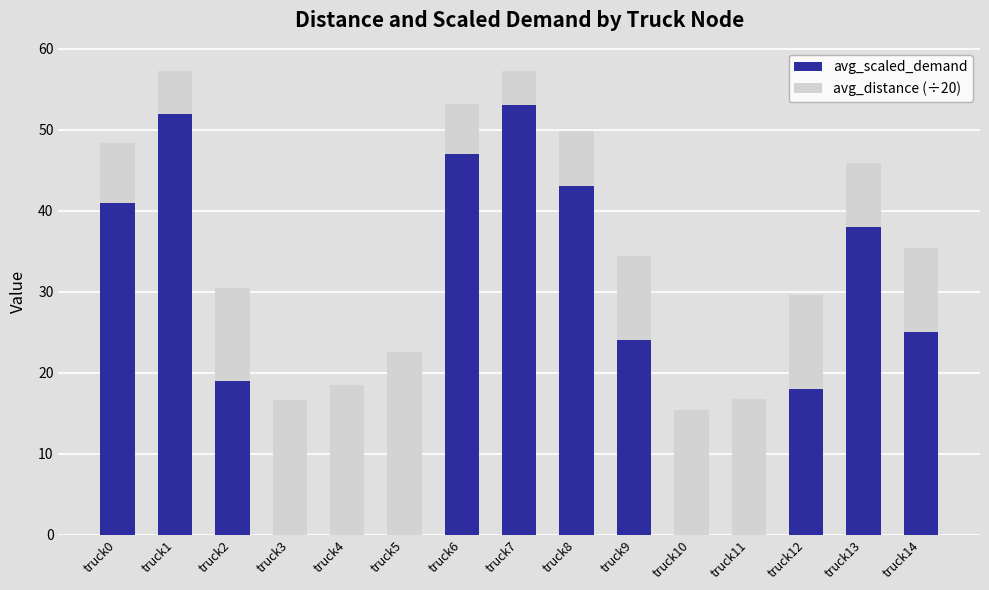

The avg_scaled_demand series shows 18.0 at truck10. True or false?

False